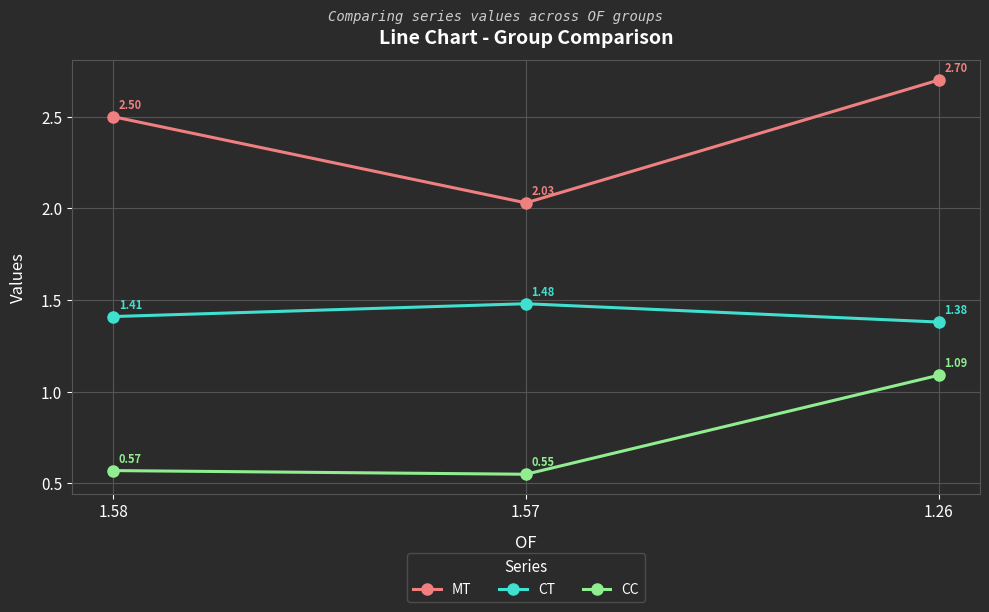

How many lines are shown in the chart?

3